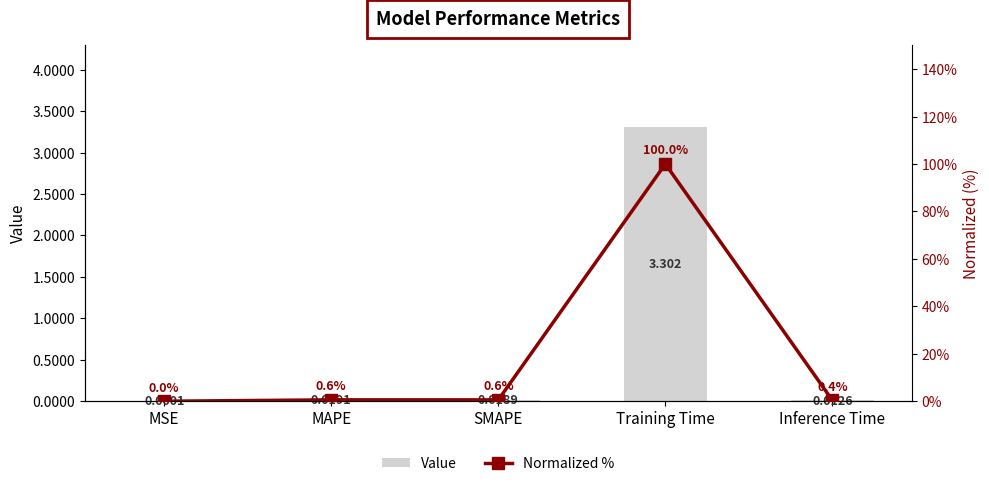

What are all the series names shown in the legend?

Value, Normalized %